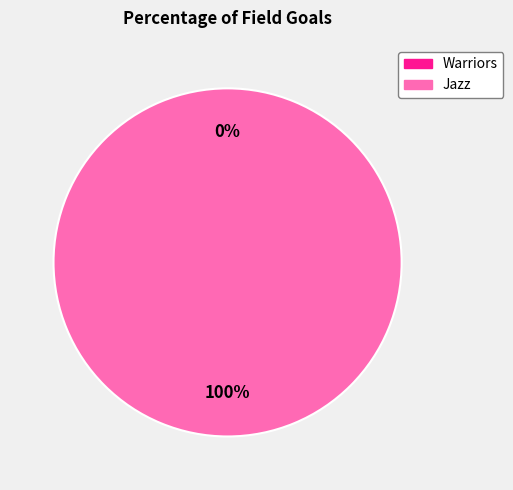

Which category has the smallest portion of the pie?

Warriors